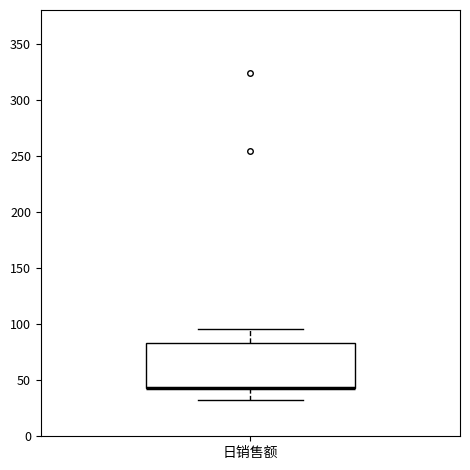

Where does the lower whisker of the box for 日销售额 end on the y-axis? The values are not printed on the chart, so give them approximately, as read against the axis.

30